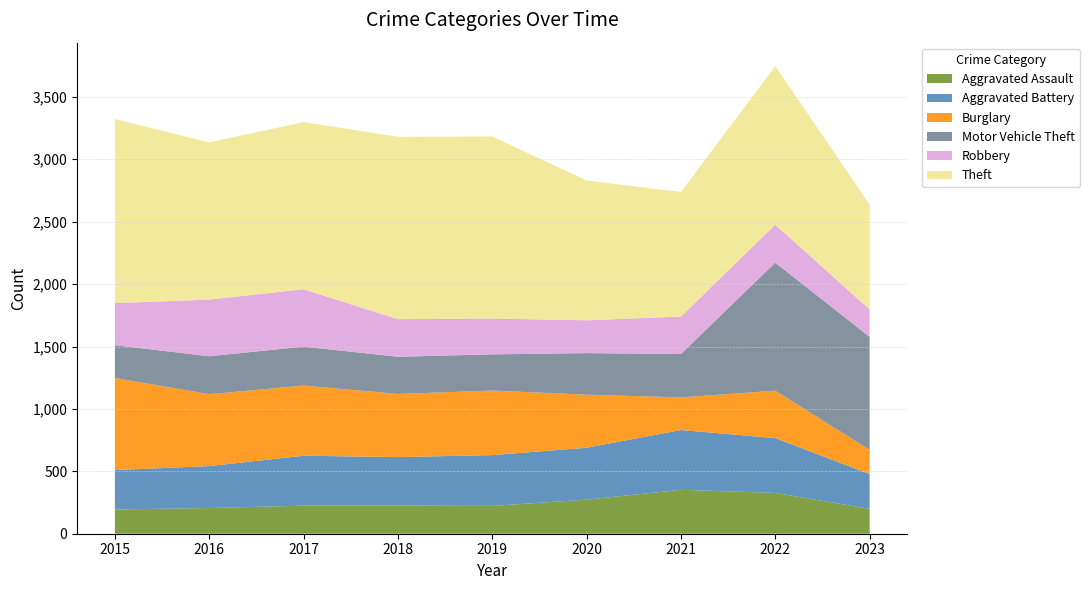

Reading right to left, what are all the values shown in this chart?

Aggravated Assault: 2023=199	2022=327	2021=352	2020=273	2019=223	2018=225	2017=225	2016=206	2015=194
Aggravated Battery: 2023=279	2022=439	2021=479	2020=416	2019=407	2018=389	2017=400	2016=336	2015=316
Burglary: 2023=194	2022=380	2021=261	2020=425	2019=517	2018=506	2017=562	2016=576	2015=738
Motor Vehicle Theft: 2023=905	2022=1026	2021=348	2020=333	2019=290	2018=298	2017=312	2016=304	2015=263
Robbery: 2023=220	2022=304	2021=300	2020=263	2019=287	2018=301	2017=460	2016=454	2015=337
Theft: 2023=840	2022=1271	2021=998	2020=1120	2019=1459	2018=1461	2017=1339	2016=1259	2015=1474